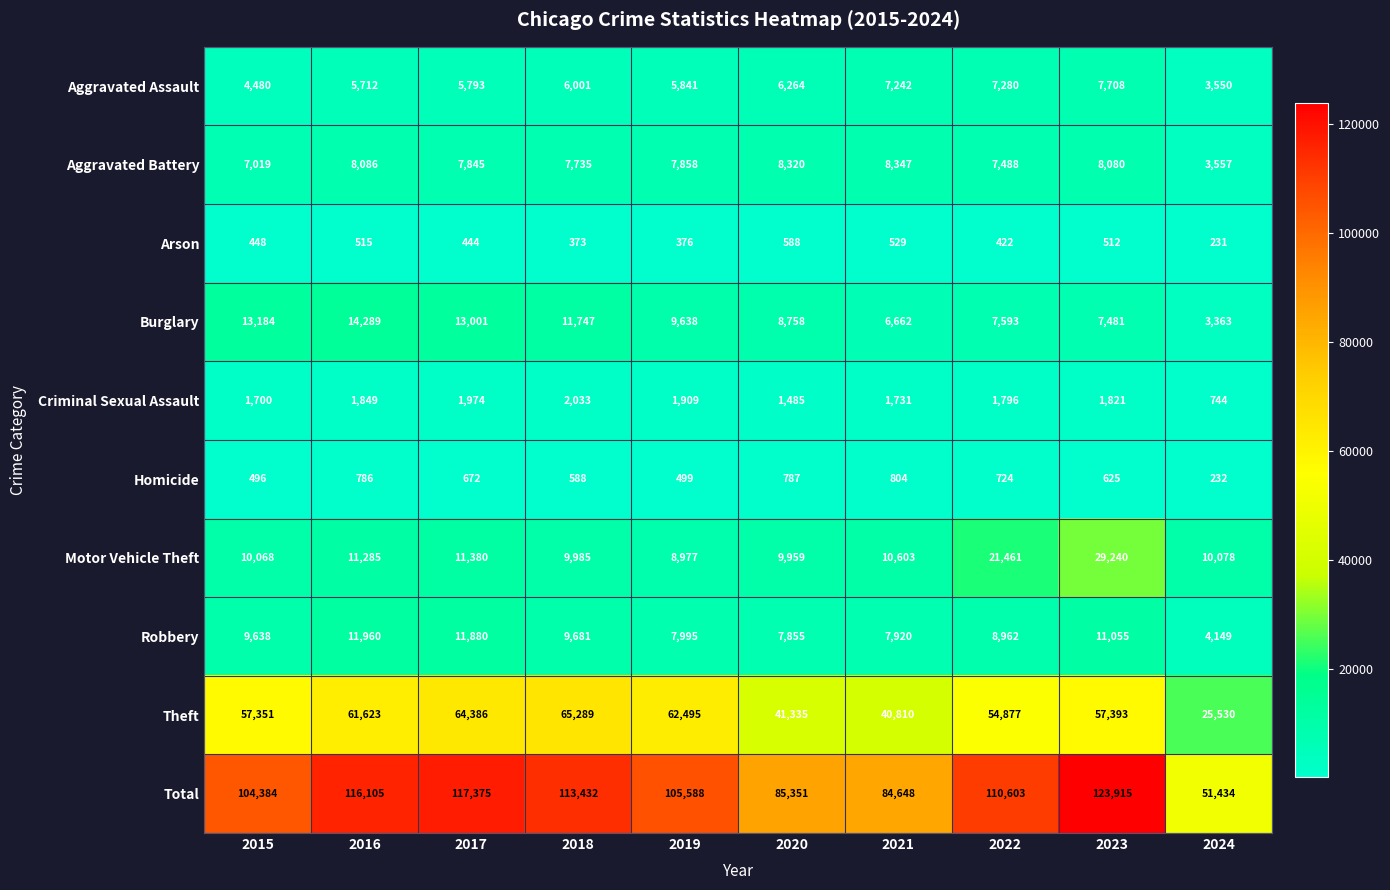

At 2017, list the series in order from smallest to largest.

Arson, Homicide, Criminal Sexual Assault, Aggravated Assault, Aggravated Battery, Motor Vehicle Theft, Robbery, Burglary, Theft, Total